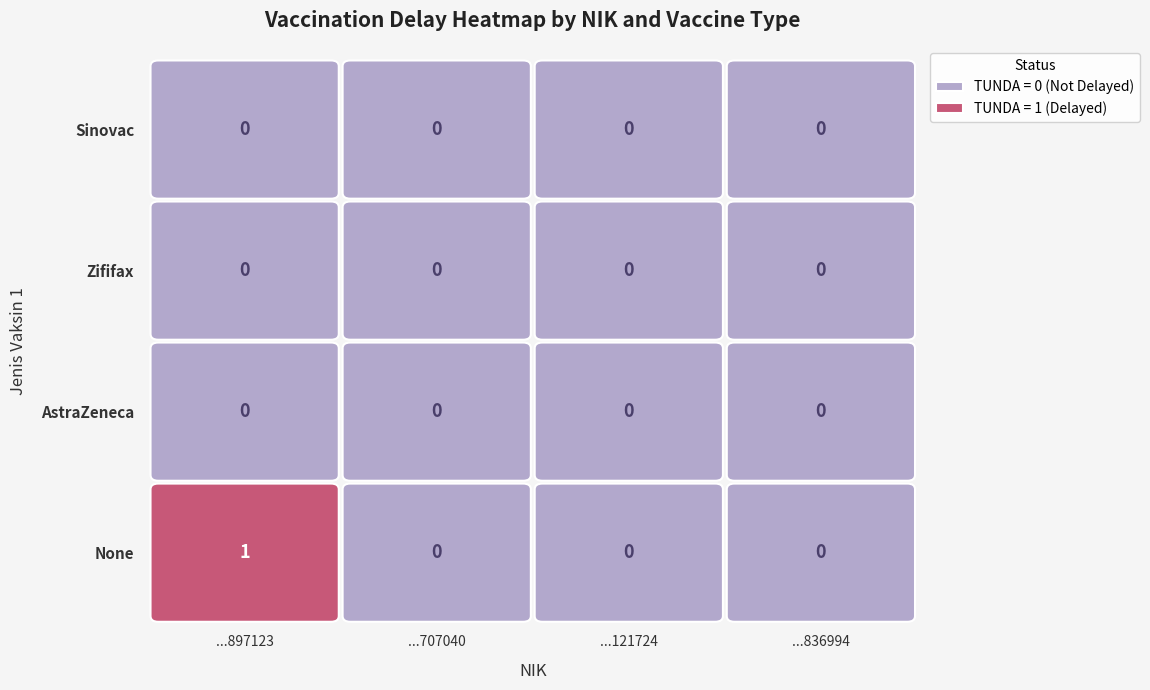

Is the value of None at ...897123 greater than the value of AstraZeneca at ...121724?

Yes